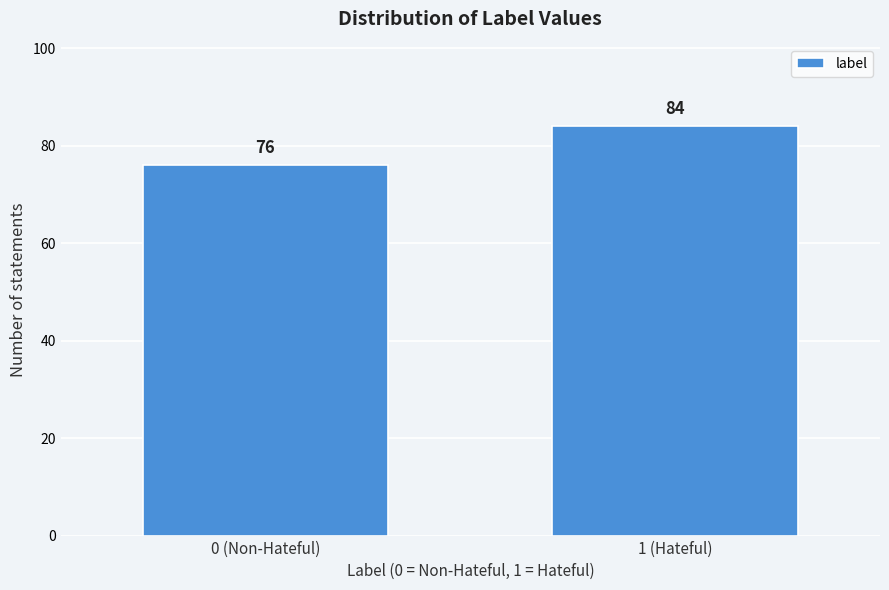

Reading right to left, extract all data points from this chart.

1 (Hateful)=84	0 (Non-Hateful)=76